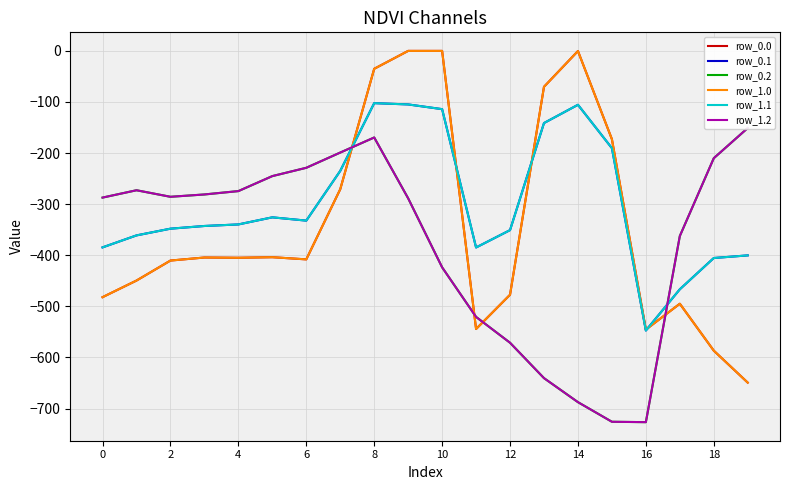

Does the chart have visible grid lines?

Yes